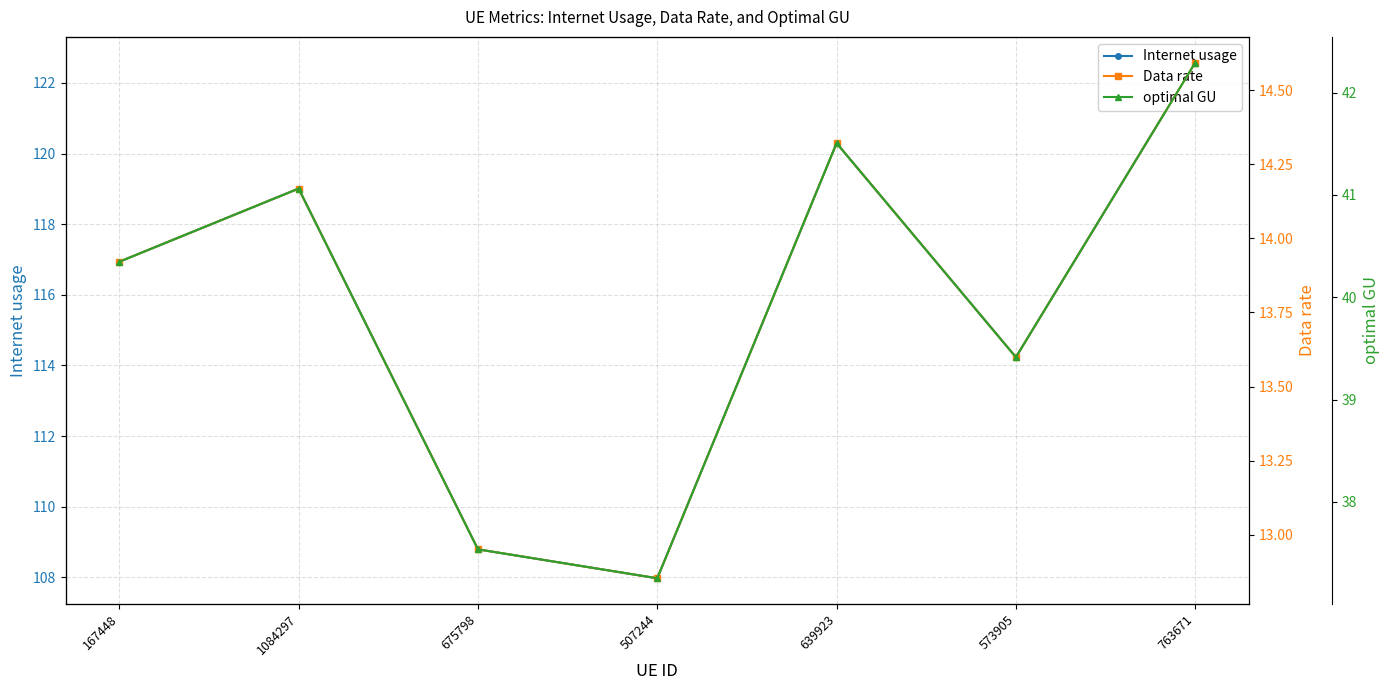

At which category is the sum across all series the highest?

763671